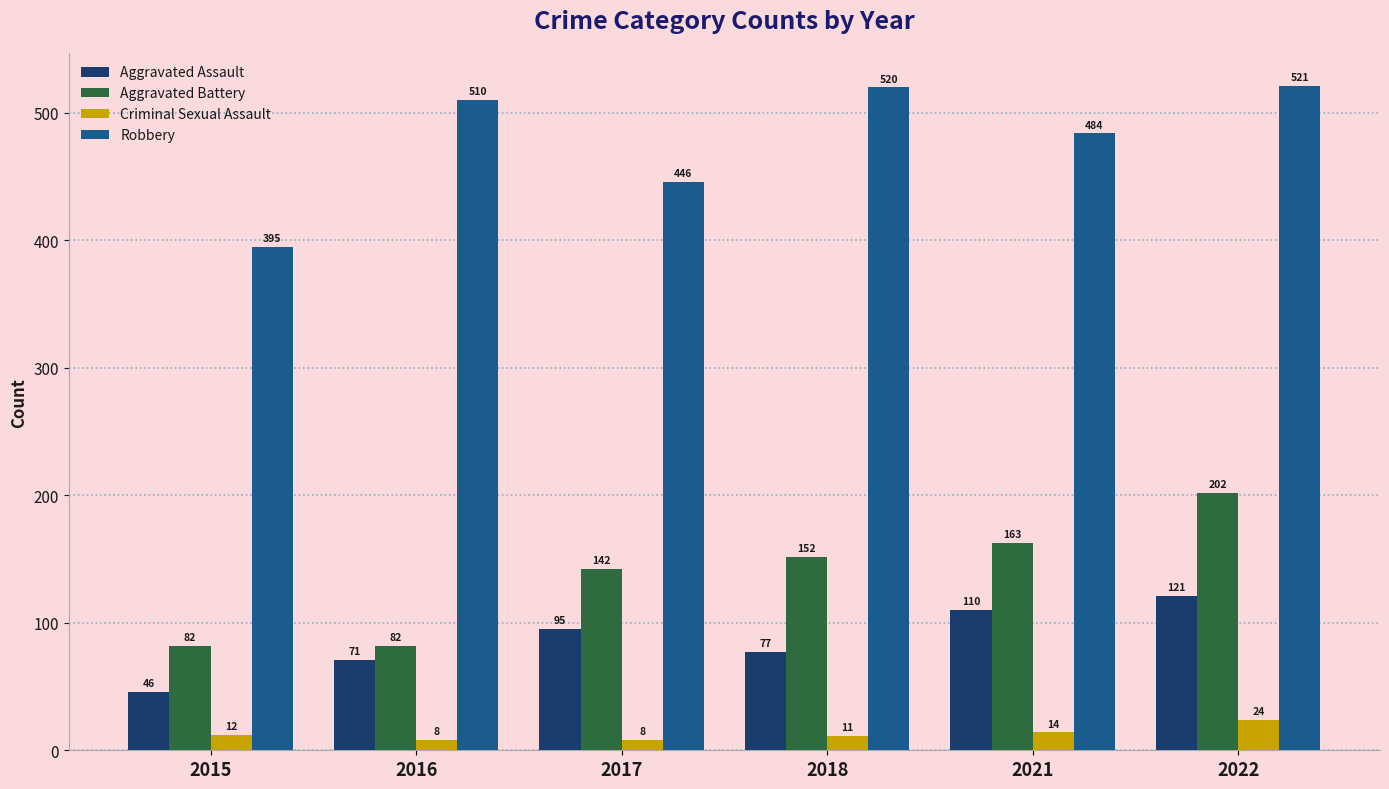

What is the difference between the highest and lowest values at 2021?

470